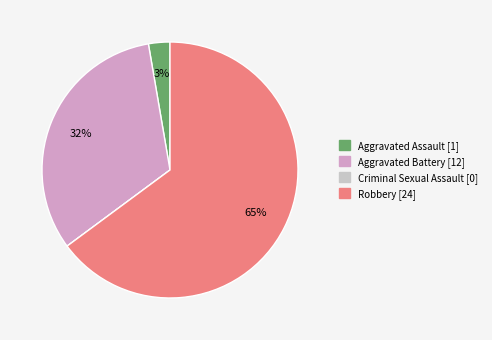

To the nearest percent, what is the combined percentage of Aggravated Battery and Robbery?

97%